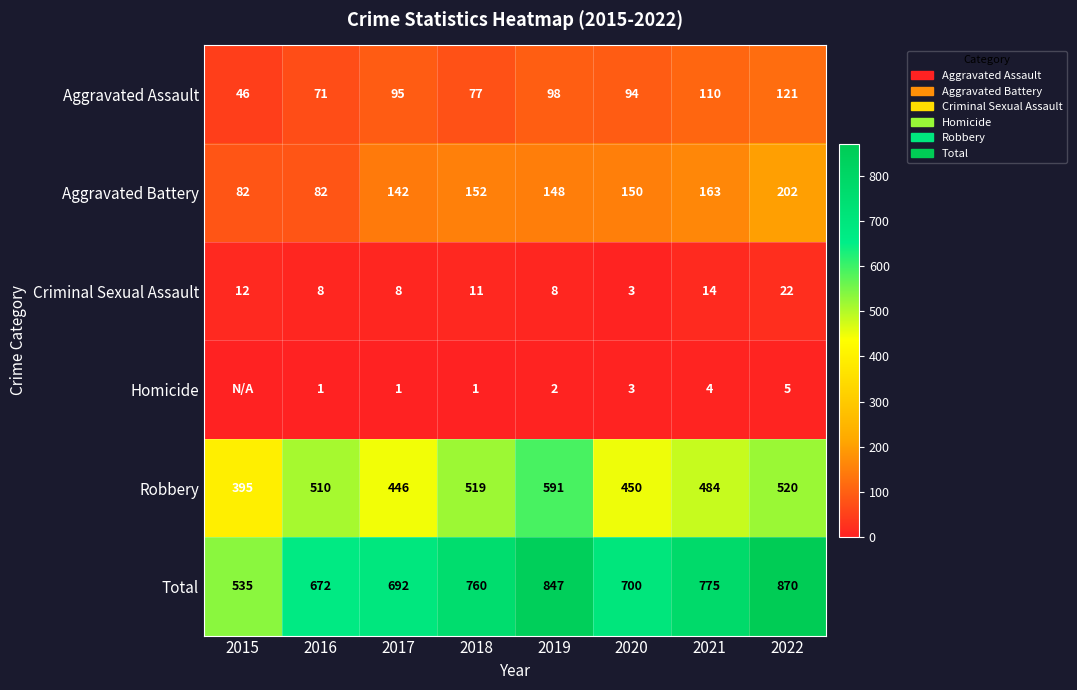

How many values in the Total series are below 760?

4